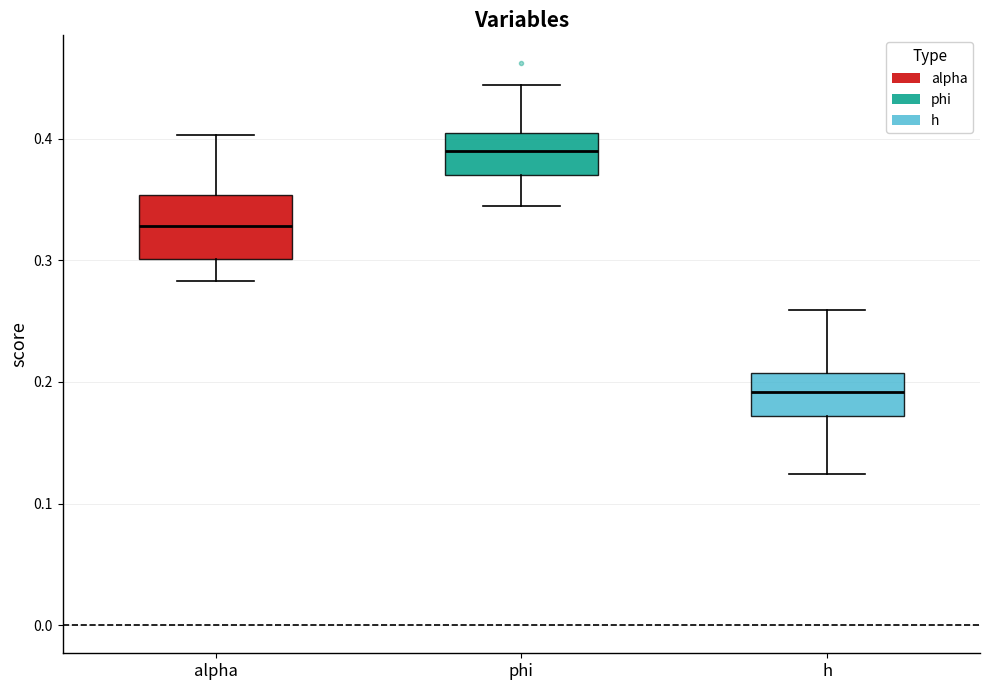

Reading left to right, transcribe this box plot: for each box, give where its median line is, the range the box spans, and where its two whiskers end, as read against the y-axis. The values are not printed on the chart, so give them approximately, as read against the axis.

alpha: median 0.33, box 0.30 to 0.35, whiskers 0.28 to 0.40
phi: median 0.39, box 0.37 to 0.40, whiskers 0.34 to 0.44
h: median 0.19, box 0.17 to 0.21, whiskers 0.12 to 0.26